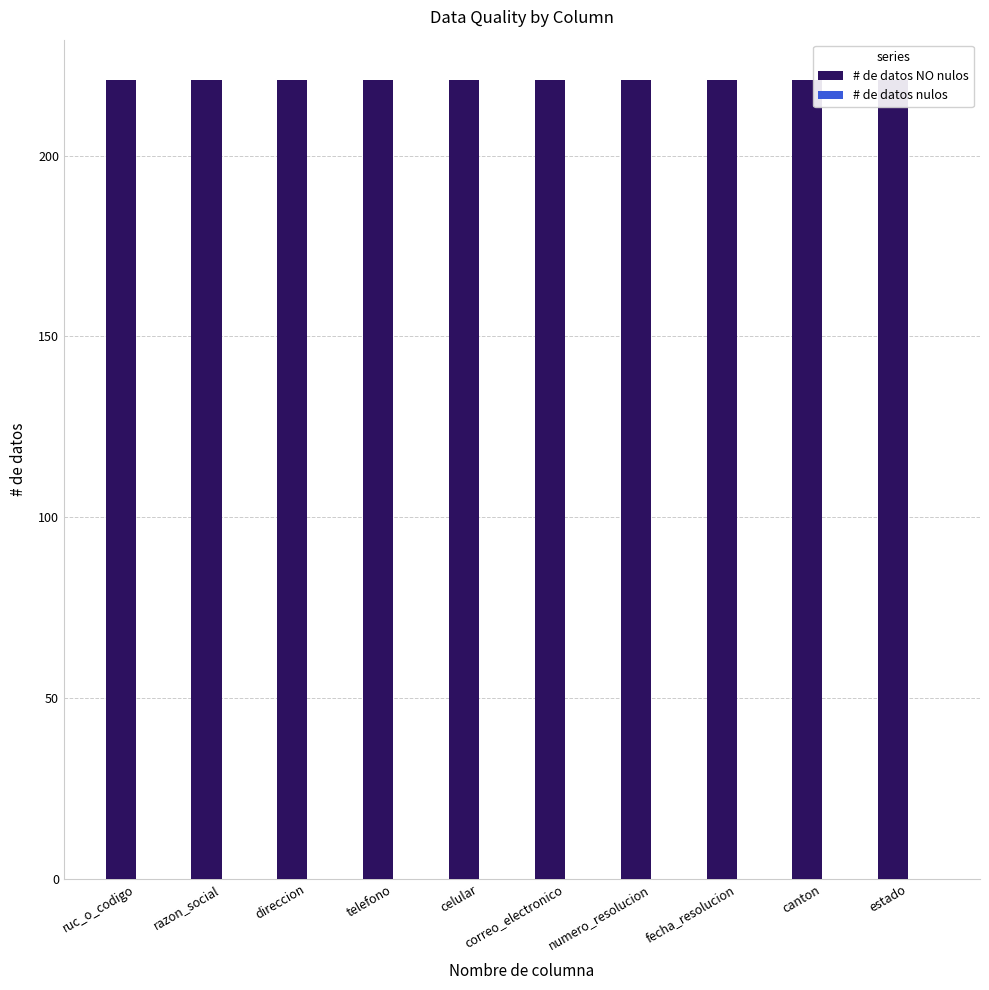

Between direccion and telefono, which series saw the biggest shift?

# de datos NO nulos